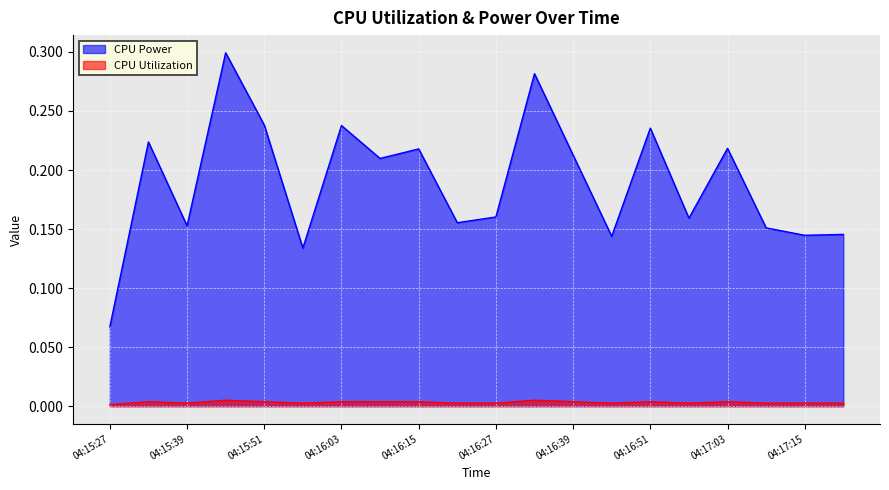

How many CPU Power values are between 0 and 1?

20